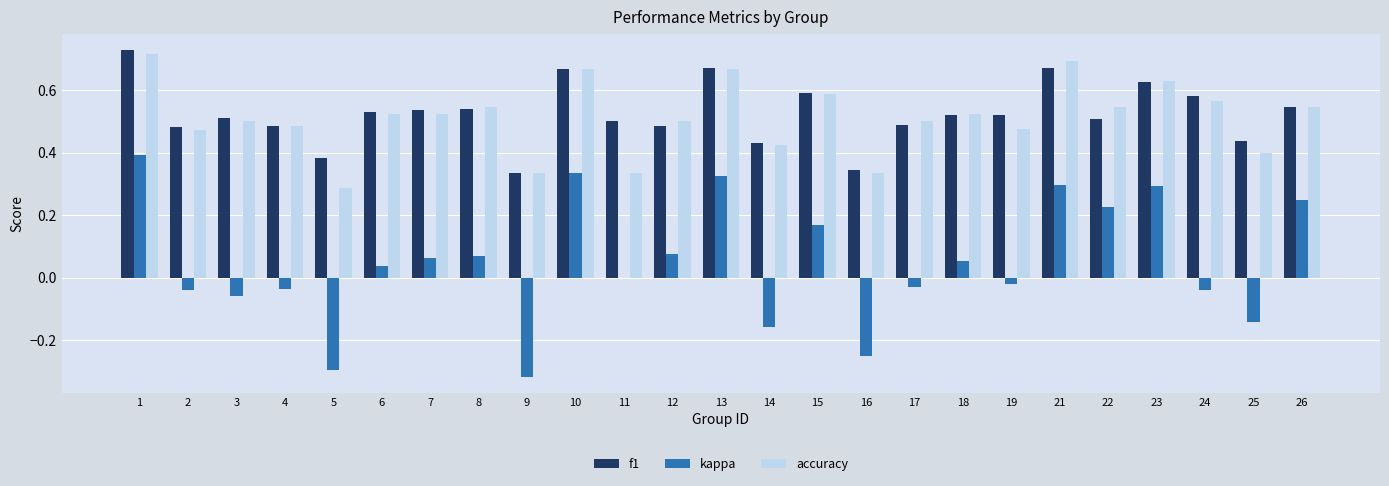

What is the sum of all accuracy values?

12.8